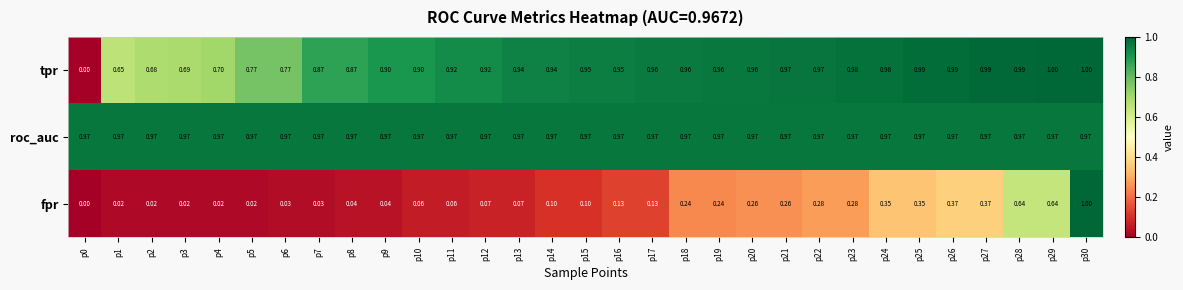

At p19, list the series in order from largest to smallest.

roc_auc, tpr, fpr